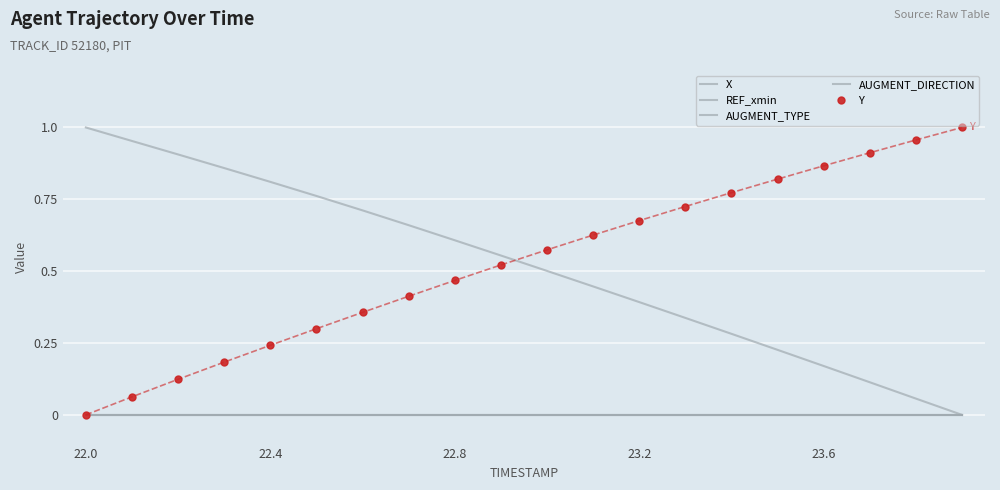

How many lines are shown in the chart?

5